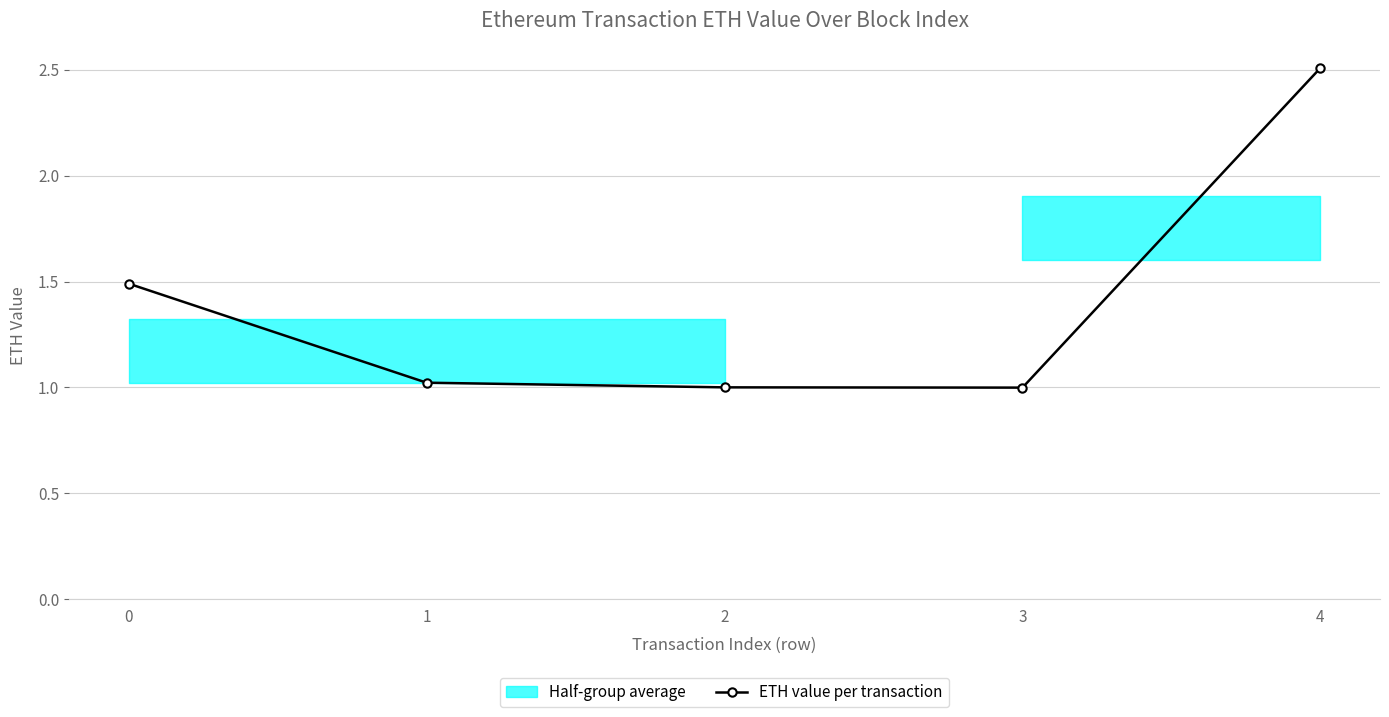

How many categories are shown in the chart?

5